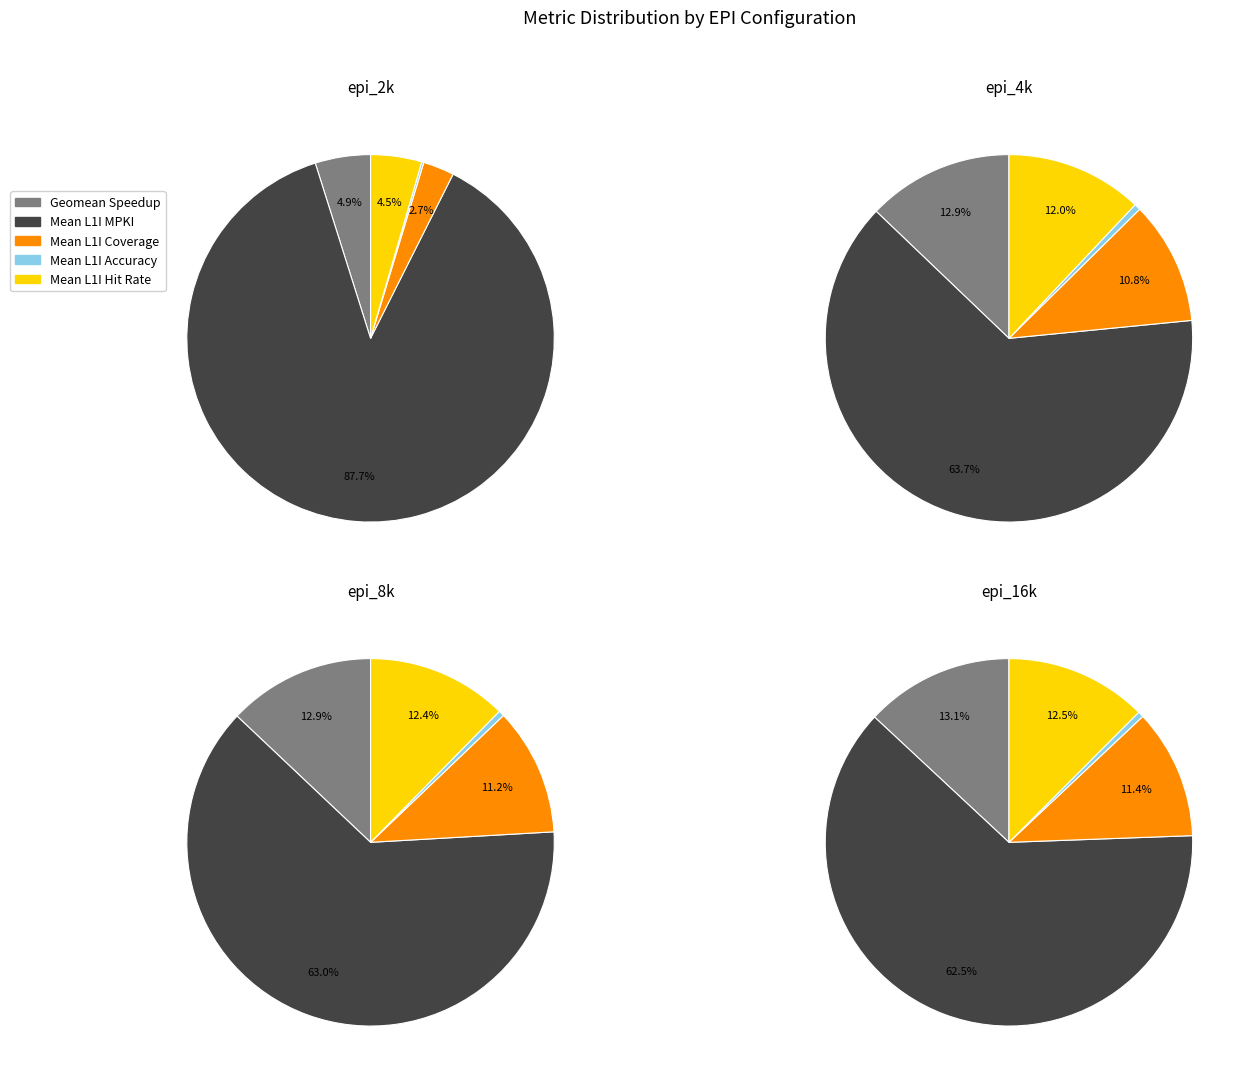

To the nearest percent, what percentage of the pie is Mean L1I Coverage?

11%